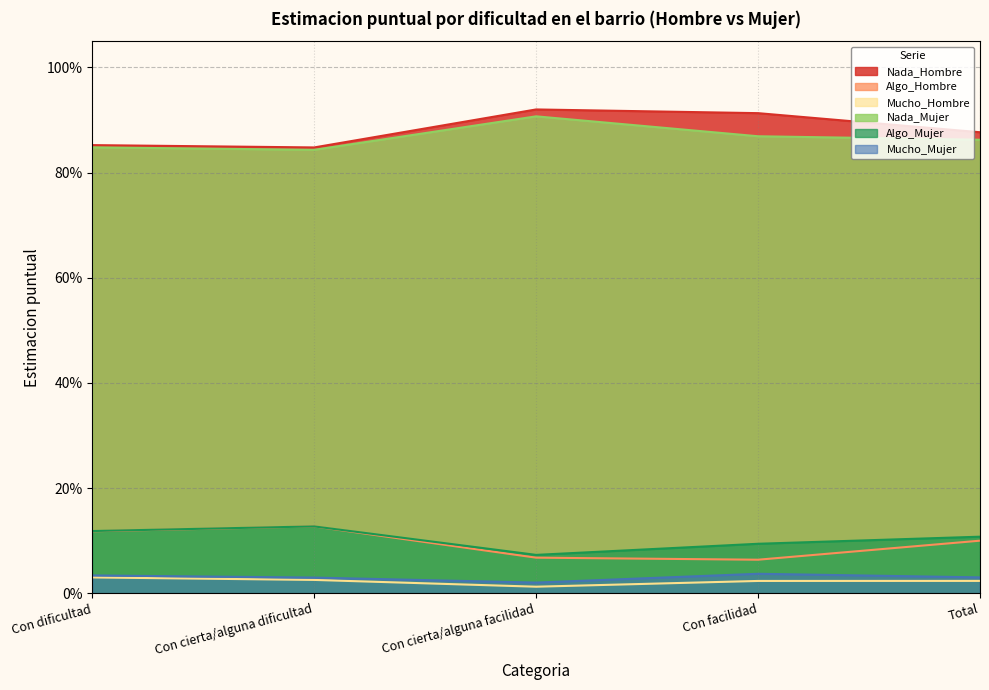

Where is the first local minimum for Mucho_Hombre?

Con cierta/alguna facilidad